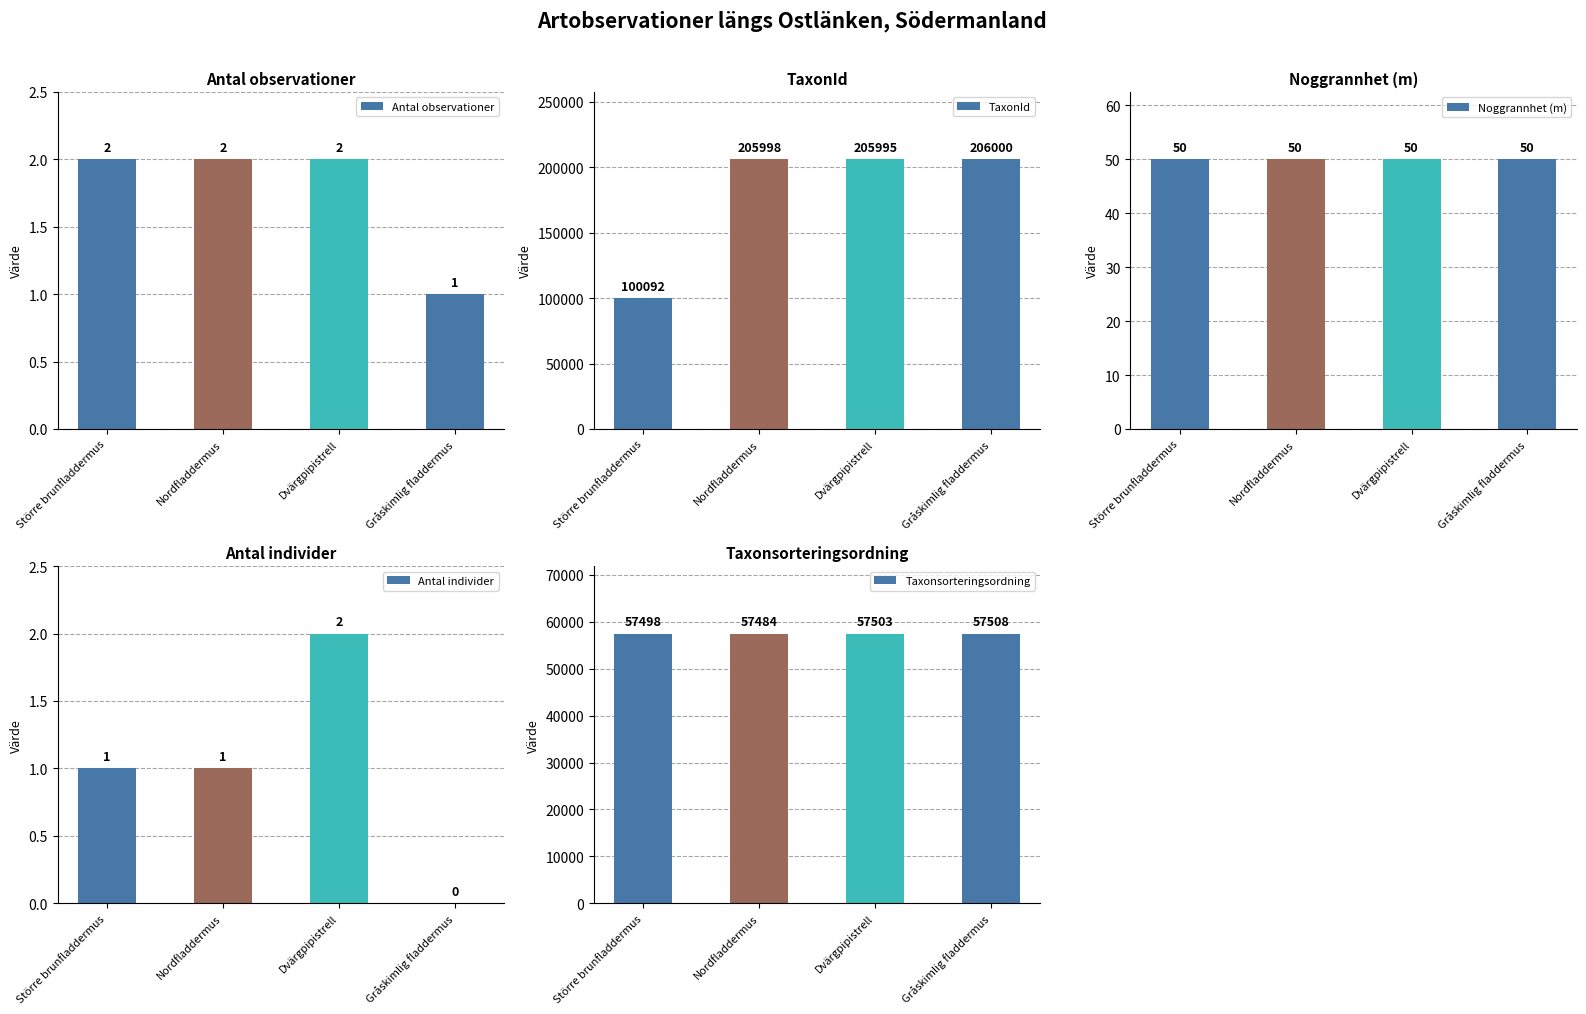

How many bars are there in total?

20